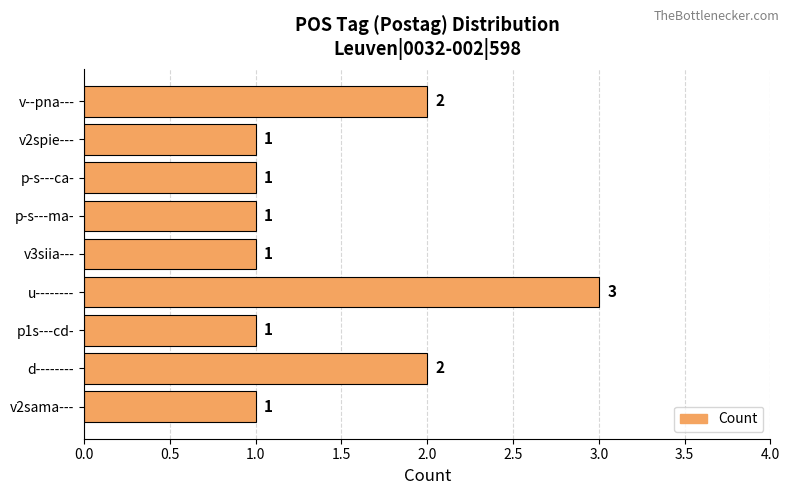

What is the average value?

1